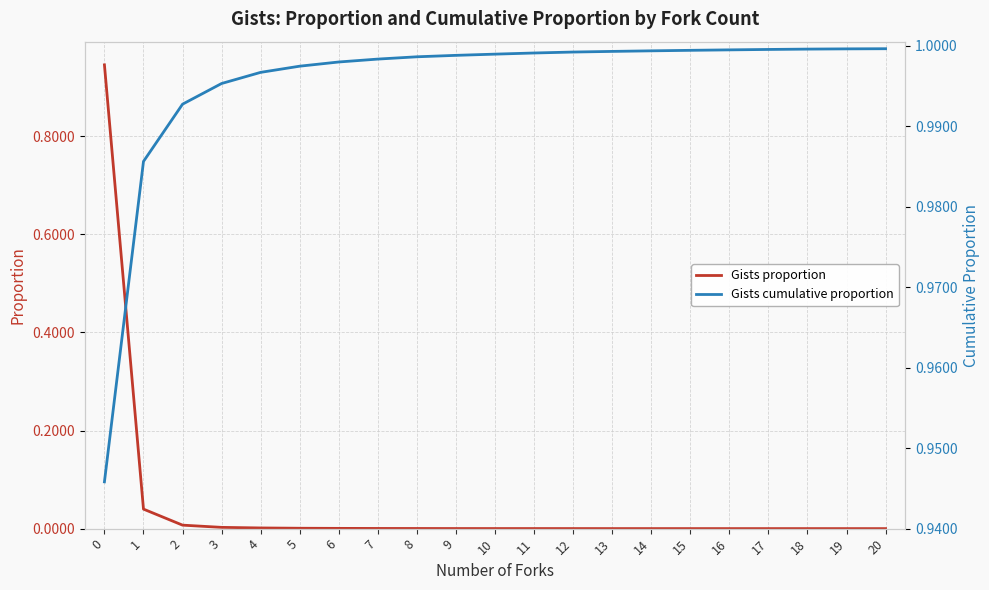

List the labels in order of Gists cumulative proportion value, smallest first.

0, 1, 2, 3, 4, 5, 6, 7, 8, 9, 10, 11, 12, 13, 14, 15, 16, 17, 18, 19, 20